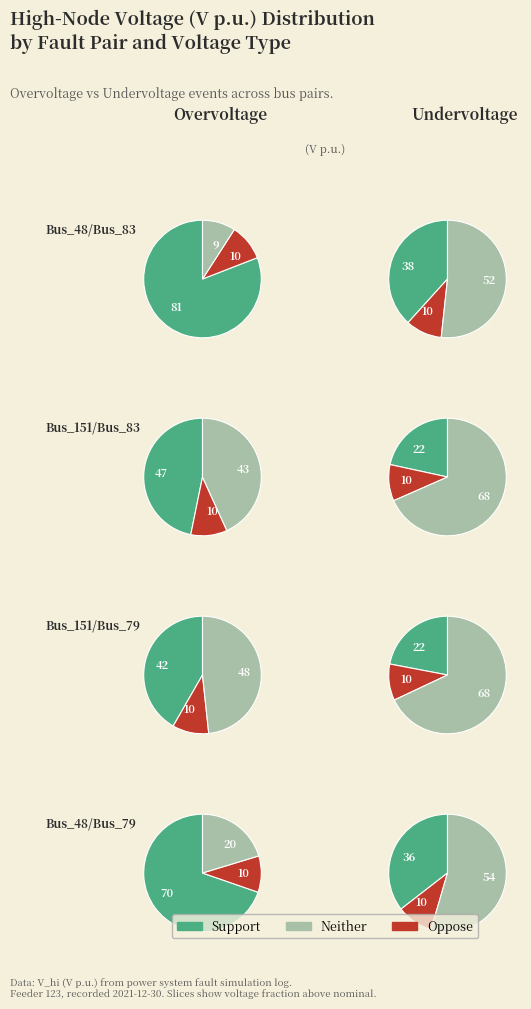

What percentage is NOT represented by Bus_48/Bus_83?

74.1%